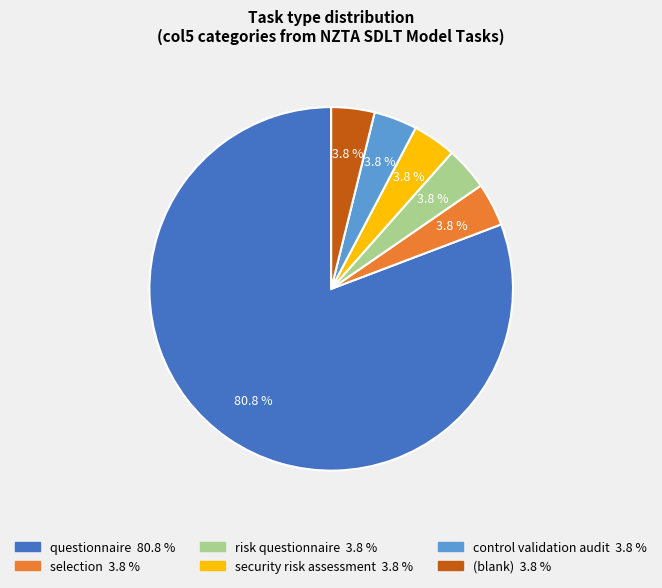

Count the number of slices in the pie.

6